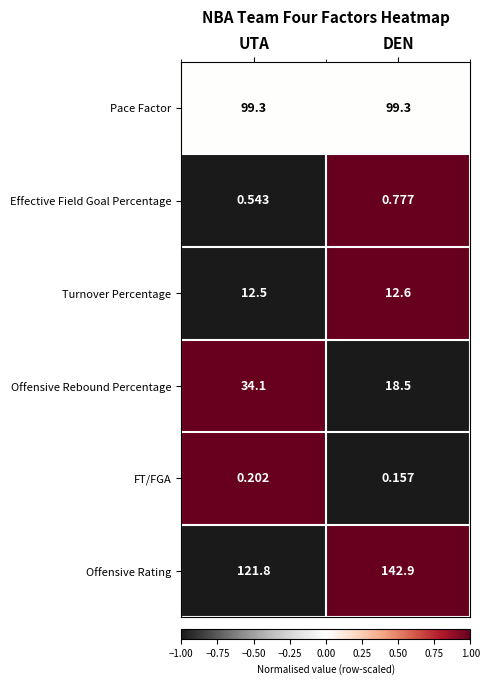

Where does the Offensive Rebound Percentage series first go above 34?

UTA